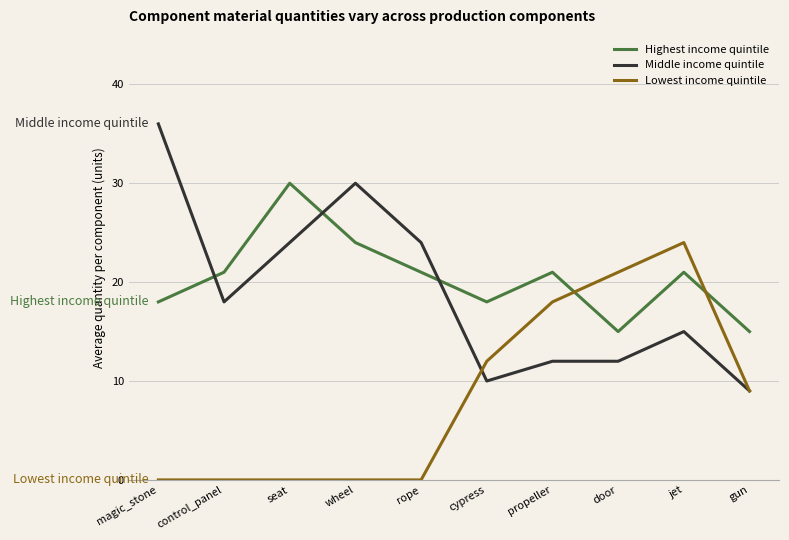

At which category does Highest income quintile reach its first local peak?

seat